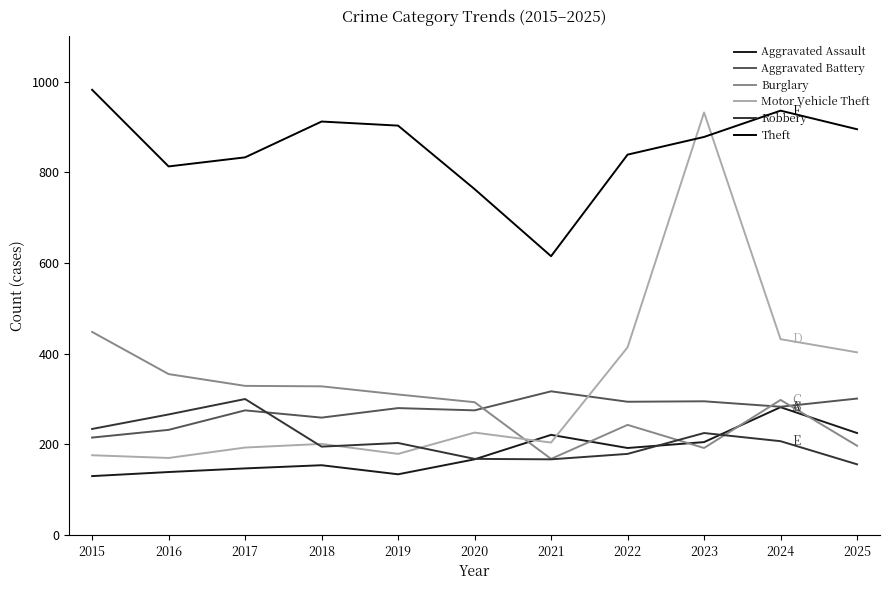

Where is the first local maximum for Aggravated Battery?

2017